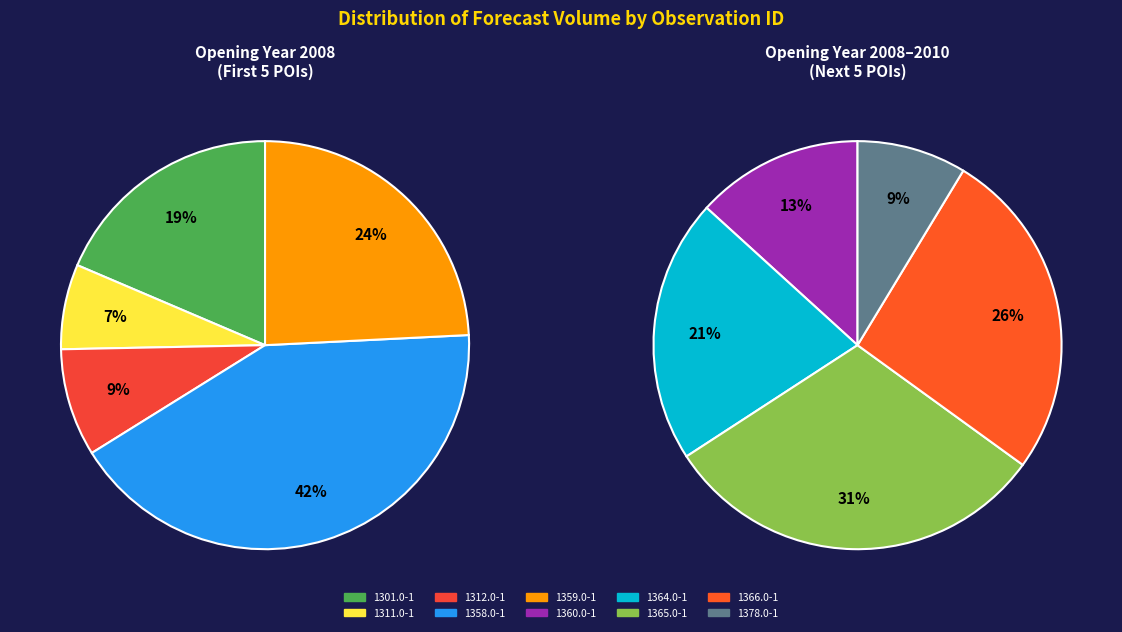

True or false: 79608-1301.0-1 accounts for 1% of the total.

False